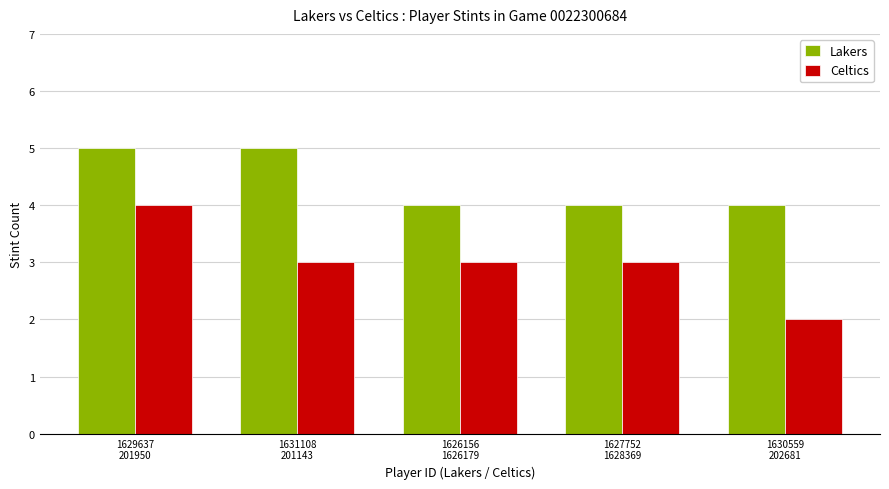

True or false: Lakers has a value of 5 at 1631108
201143.

True